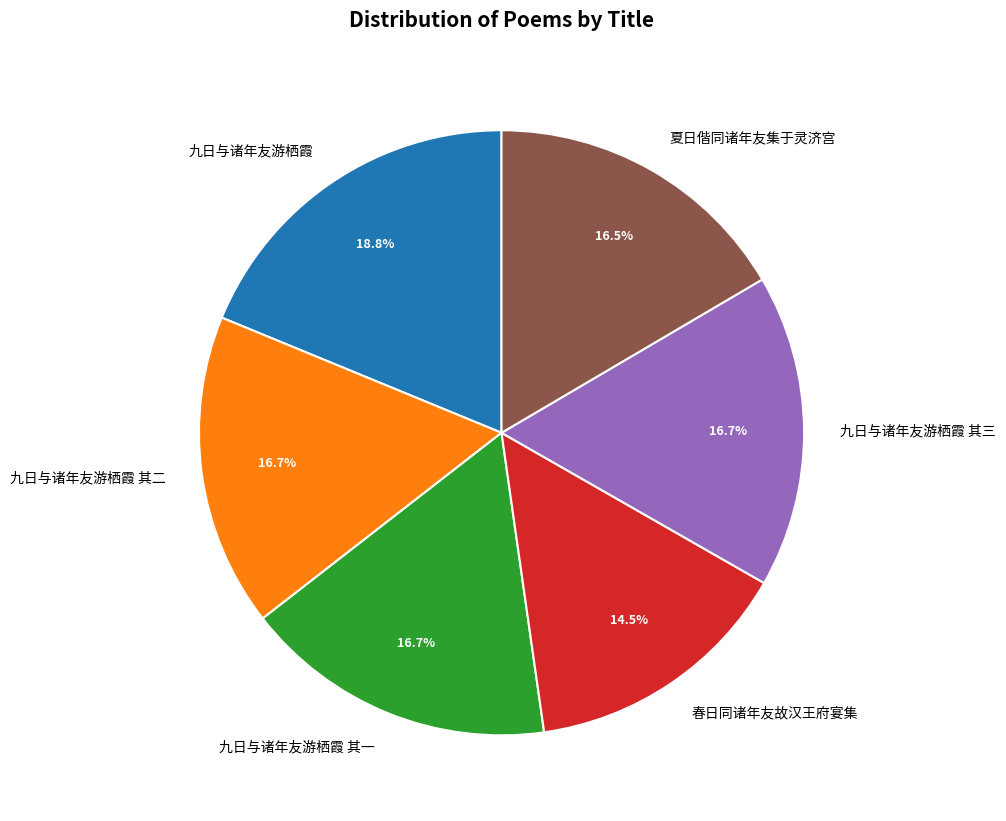

What is the total percentage of 夏日偕同诸年友集于灵济宫 and 春日同诸年友故汉王府宴集?

31.0%